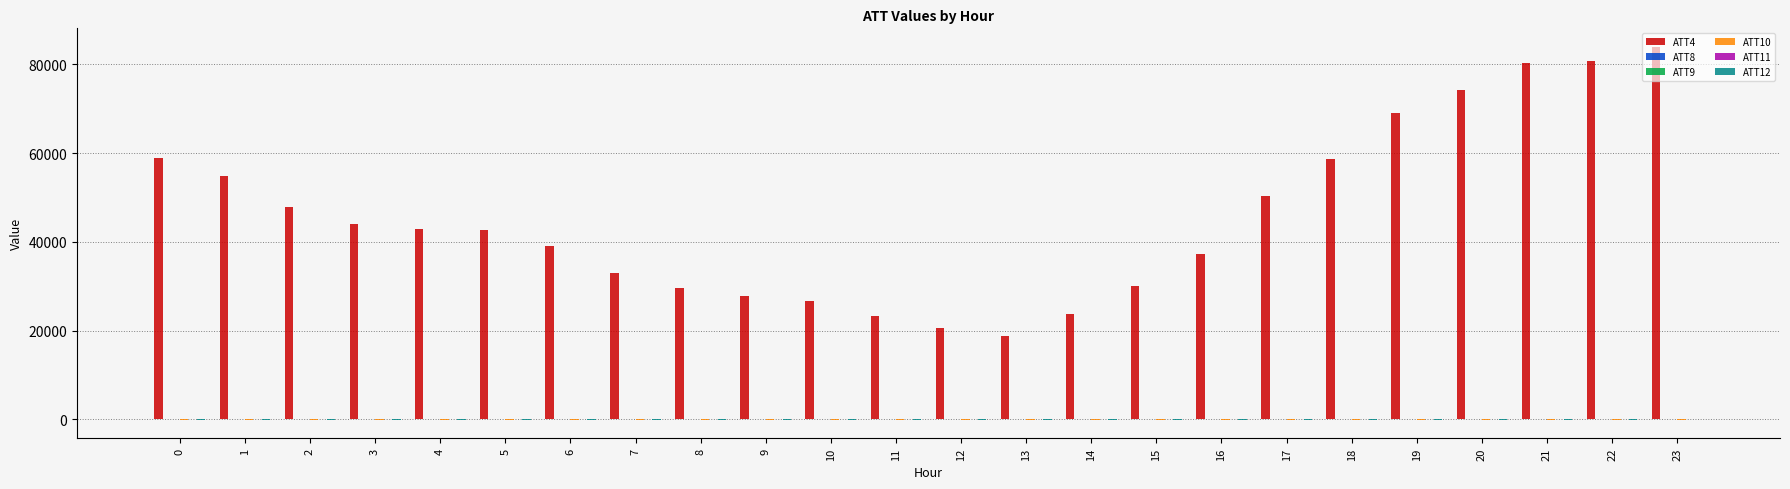

What is the greatest value displayed?

83900.0